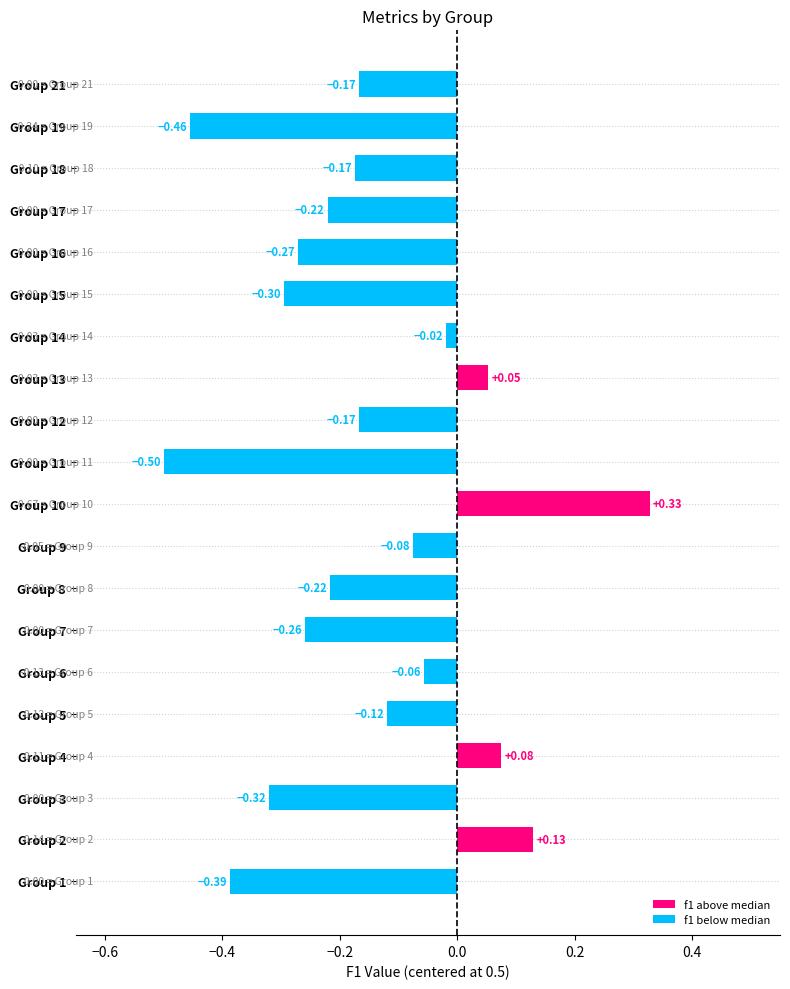

What is the difference between the maximum and second lowest values?

0.8